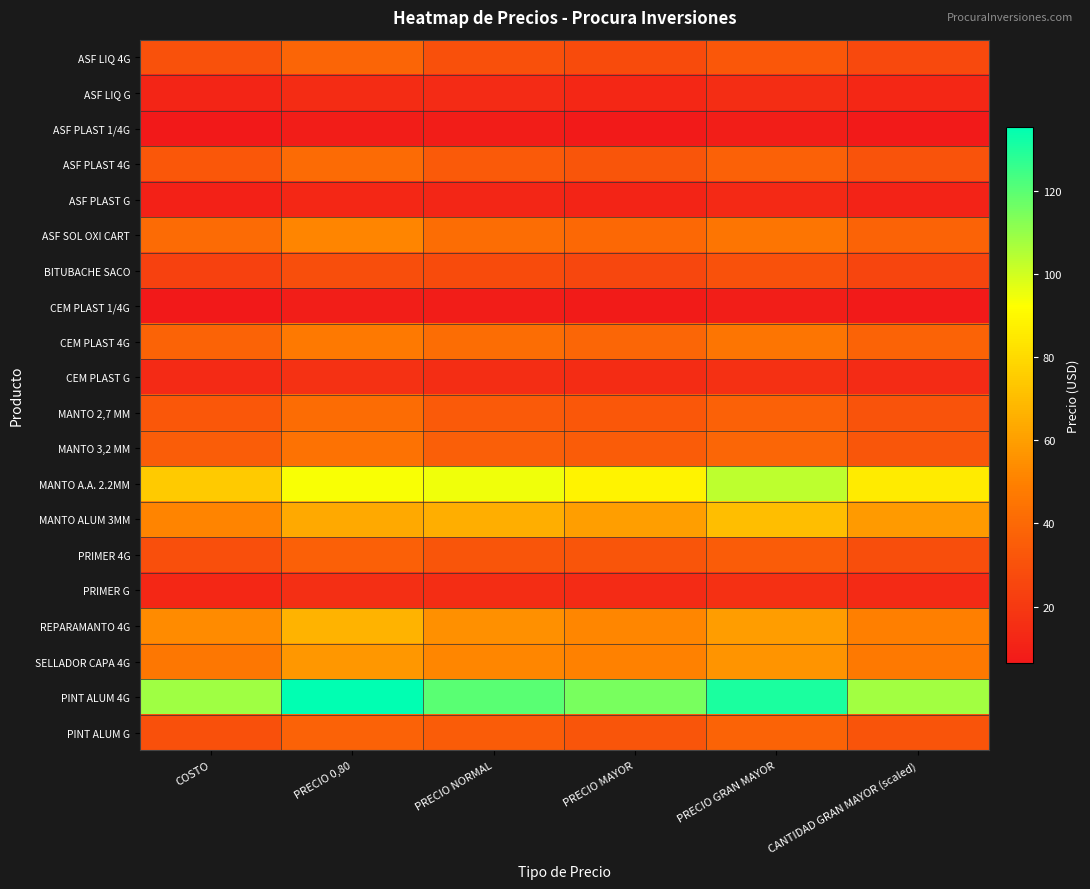

Which has a higher value, CANTIDAD GRAN MAYOR (scaled) or PRECIO MAYOR?

PRECIO MAYOR